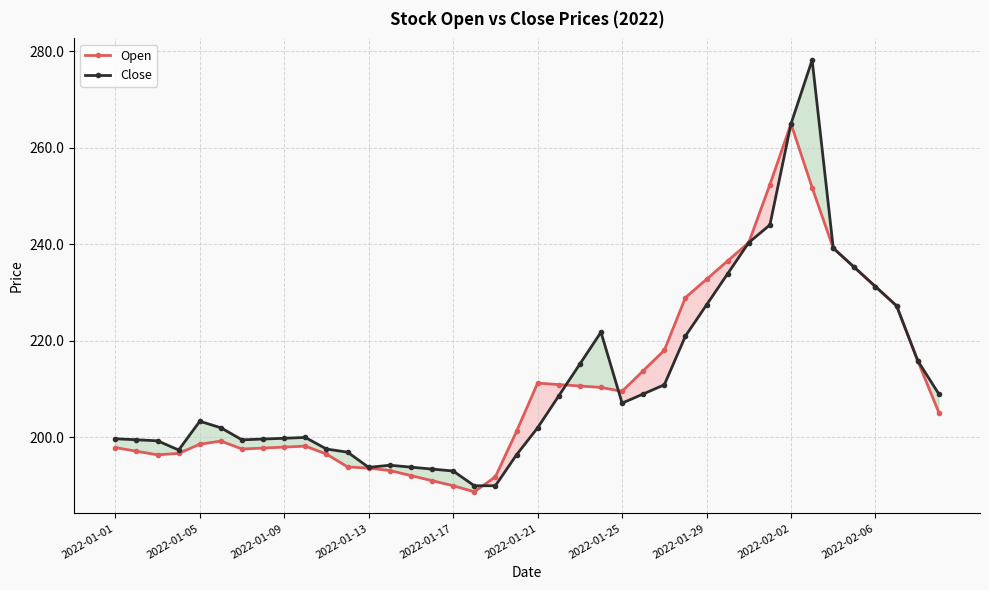

What is the spread (max minus min) of values at 15?

2.4